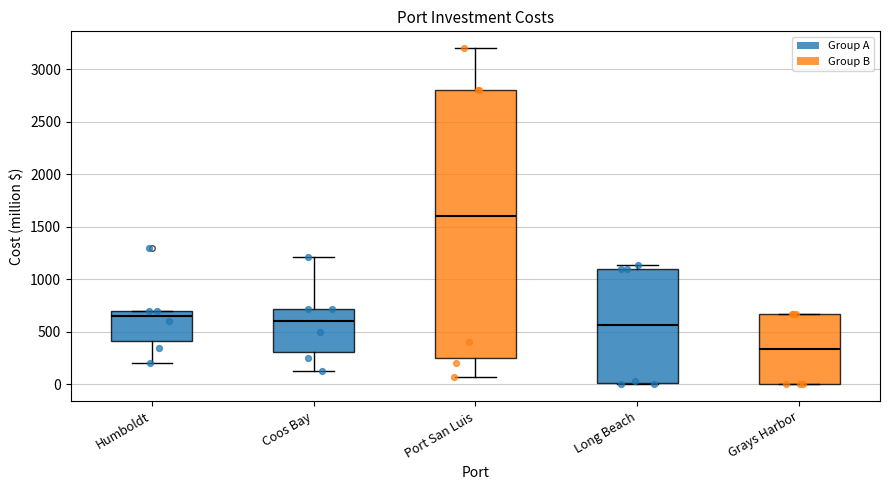

Comparing the boxes themselves (not the whiskers), which one is the tallest?

Port San Luis